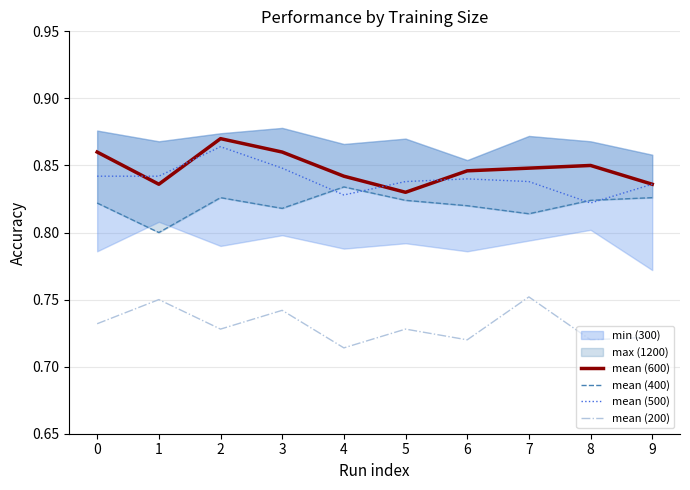

How many mean (600) values are between 0 and 1?

10